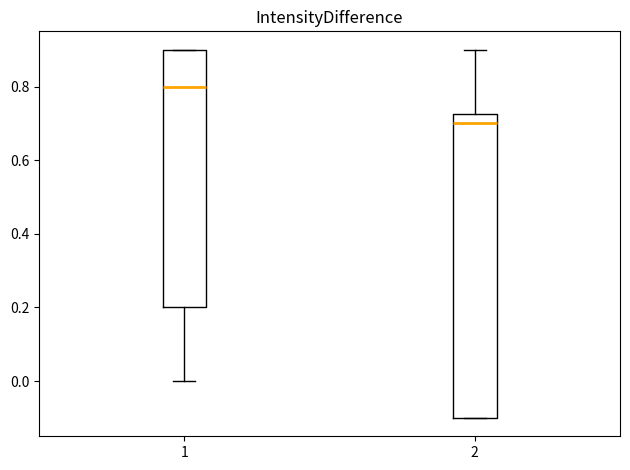

Reading left to right, transcribe this box plot: for each box, give where its median line is, the range the box spans, and where its two whiskers end, as read against the y-axis. The values are not printed on the chart, so give them approximately, as read against the axis.

1: median 0.80, box 0.20 to 0.90, whiskers 0.00 to 0.90
2: median 0.70, box -0.10 to 0.72, whiskers -0.10 to 0.90